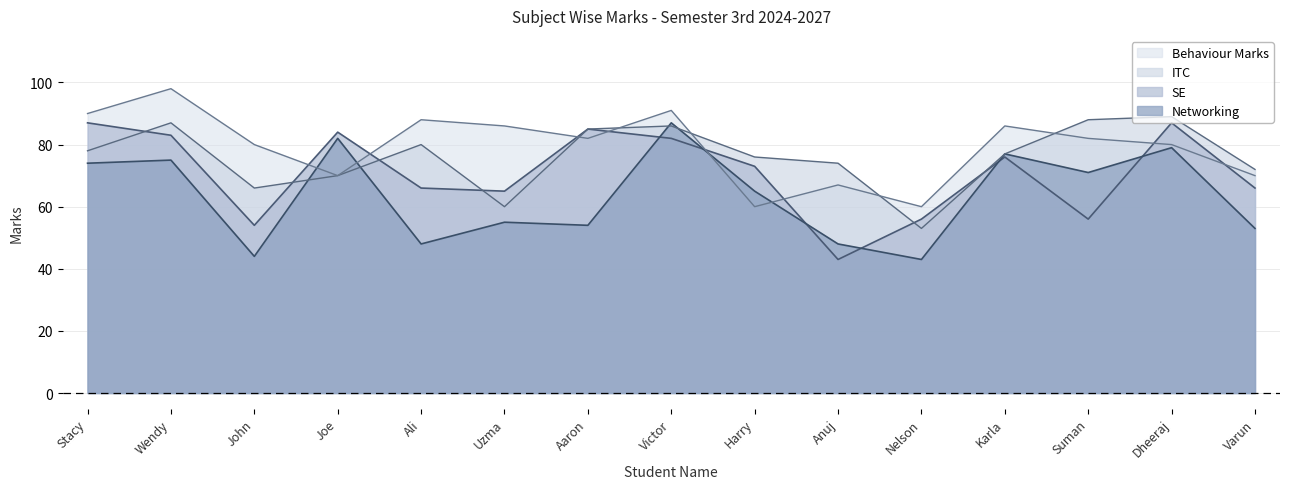

At which category does the chart reach its peak across all series?

Wendy